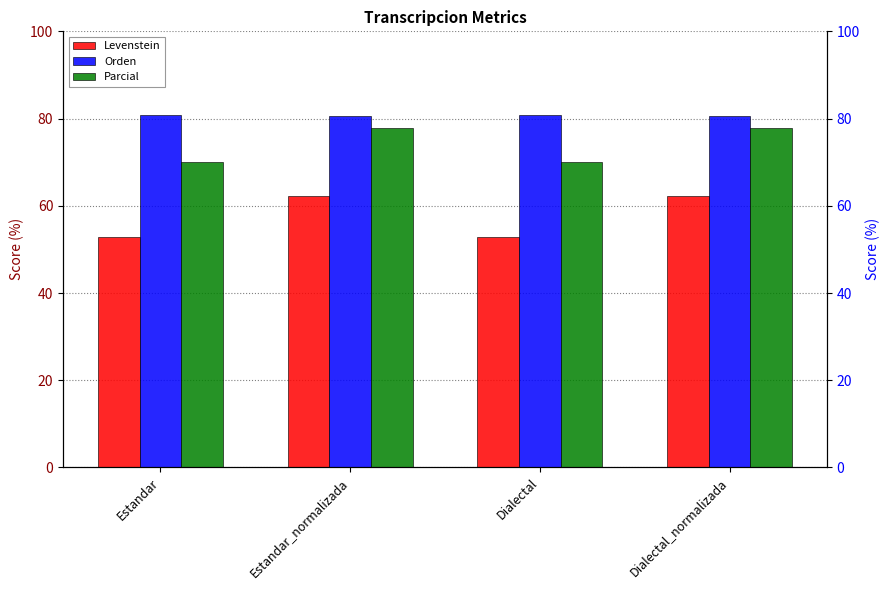

List the series in order of their overall mean, highest first.

Orden, Parcial, Levenstein